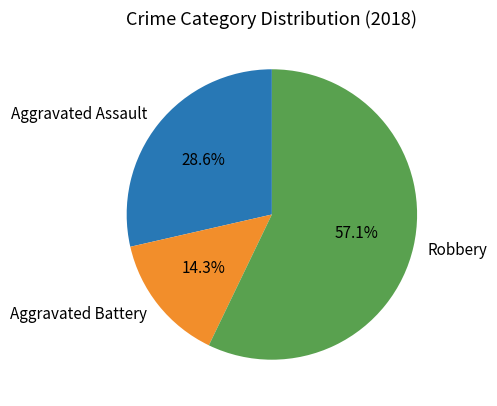

Between Aggravated Battery and Robbery, which is larger?

Robbery